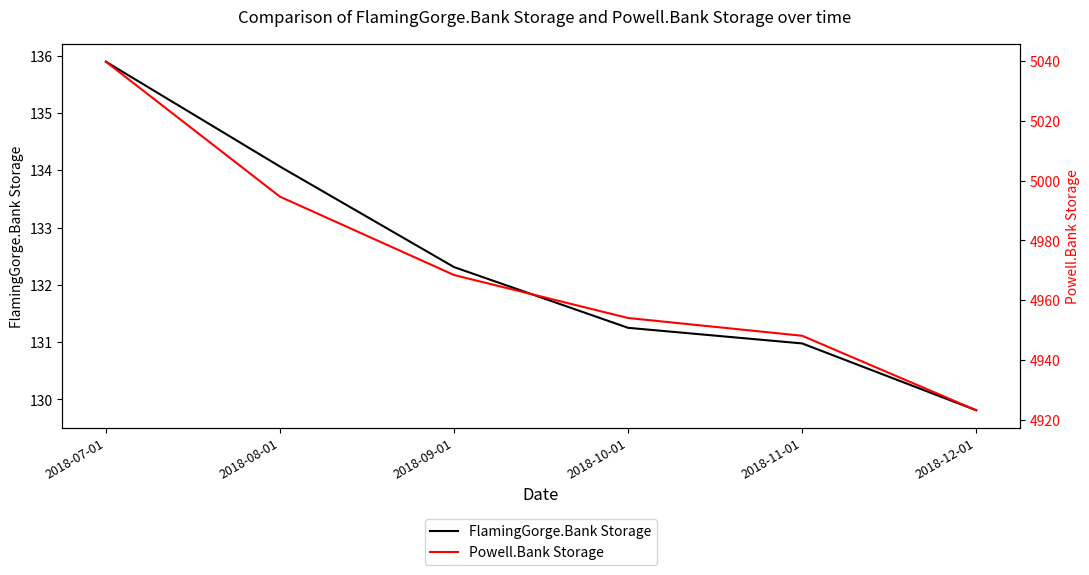

What is the label of the 3rd point from the left?

2018-09-01